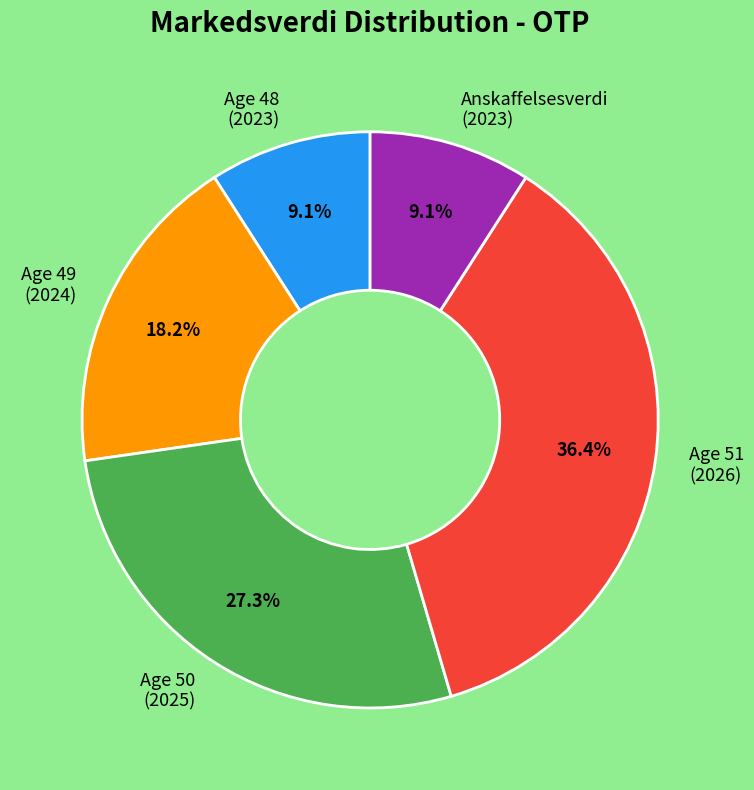

Is there any slice that represents more than half of the pie?

No